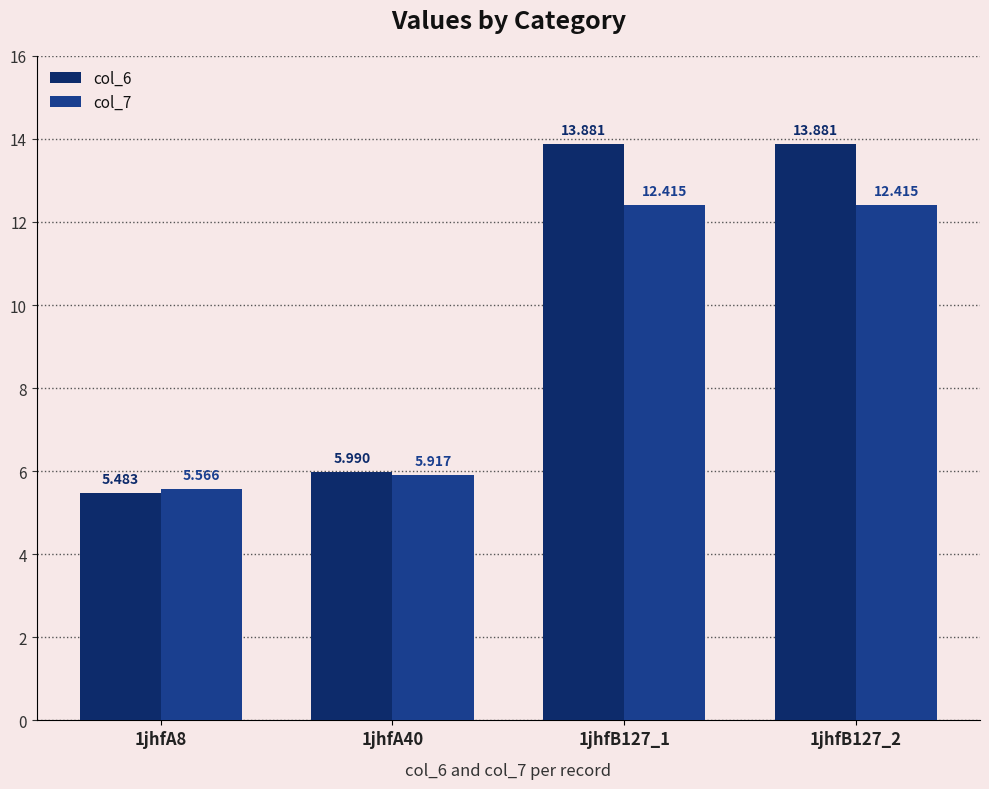

Is the value of col_6 at 1jhfA40 greater than the value of col_7 at 1jhfB127_2?

No